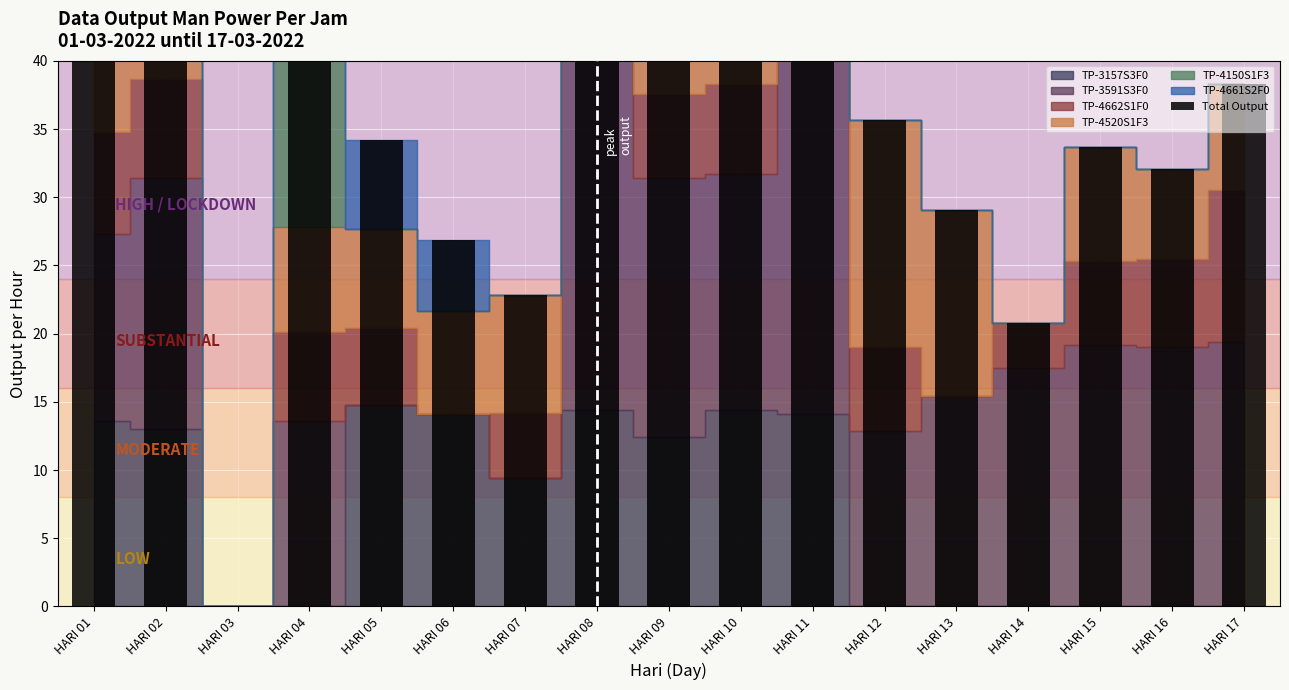

At which category does the chart reach its peak across all series?

HARI 08